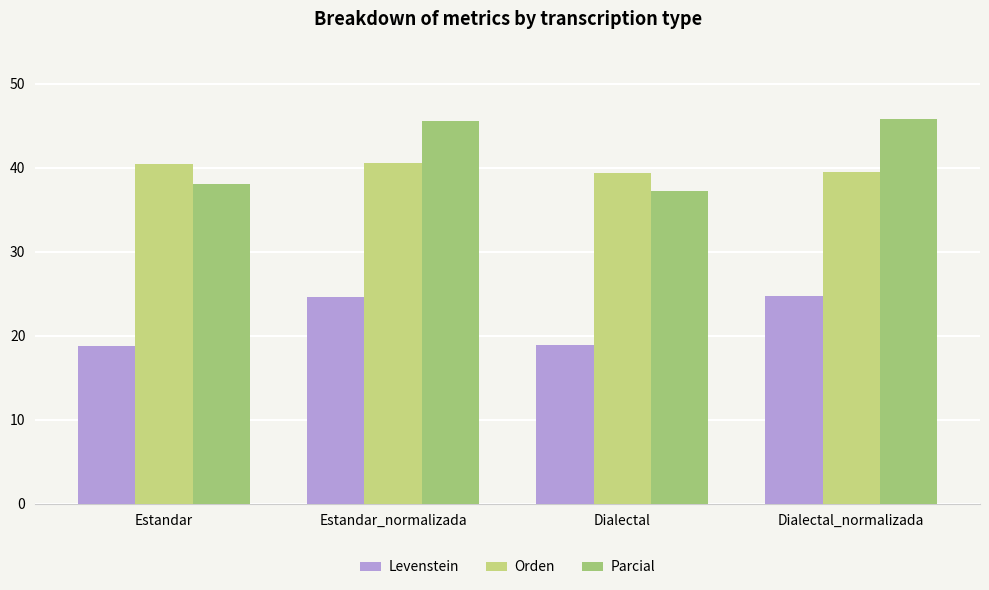

Which series has the largest range (max minus min)?

Parcial